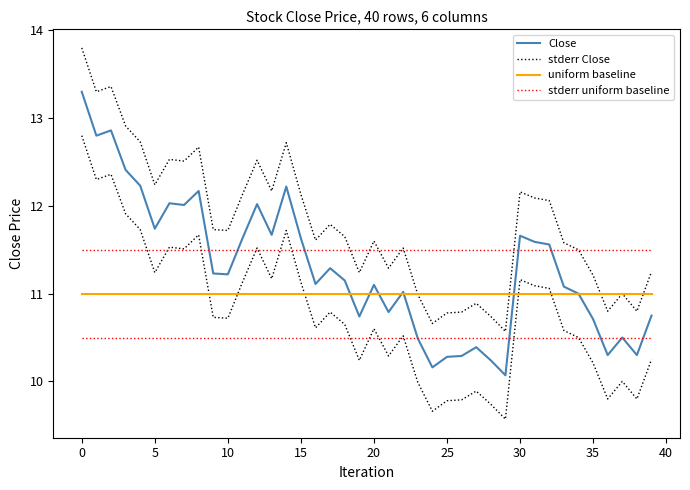

How many times do stderr Close and stderr uniform baseline cross each other?

6